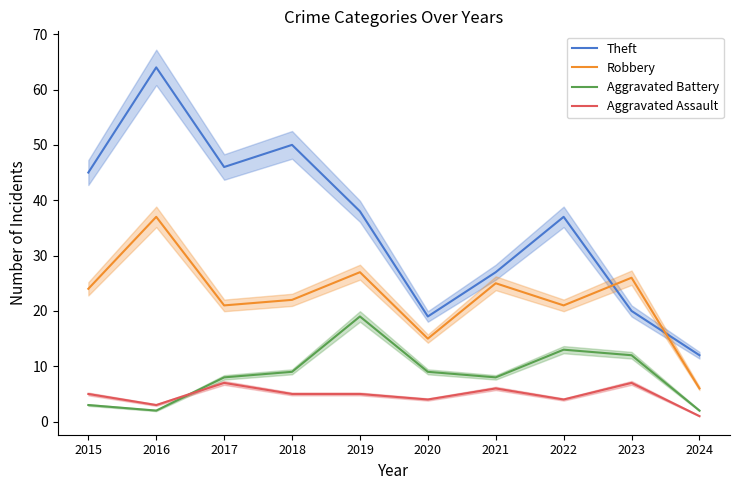

How many interior local valleys does the Robbery series have?

3